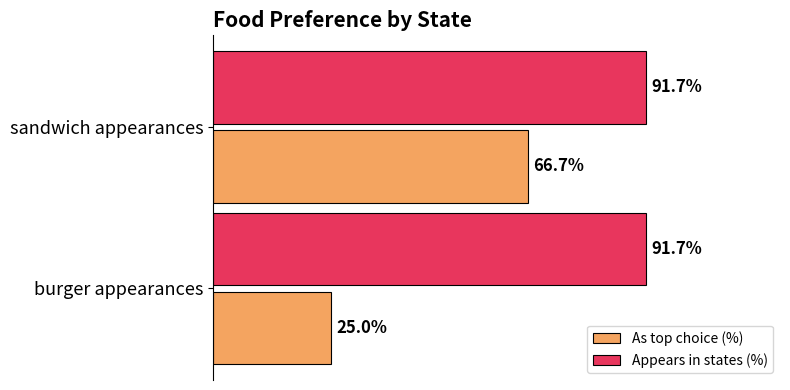

Between burger appearances and sandwich appearances, which series saw the biggest shift?

As top choice (%)